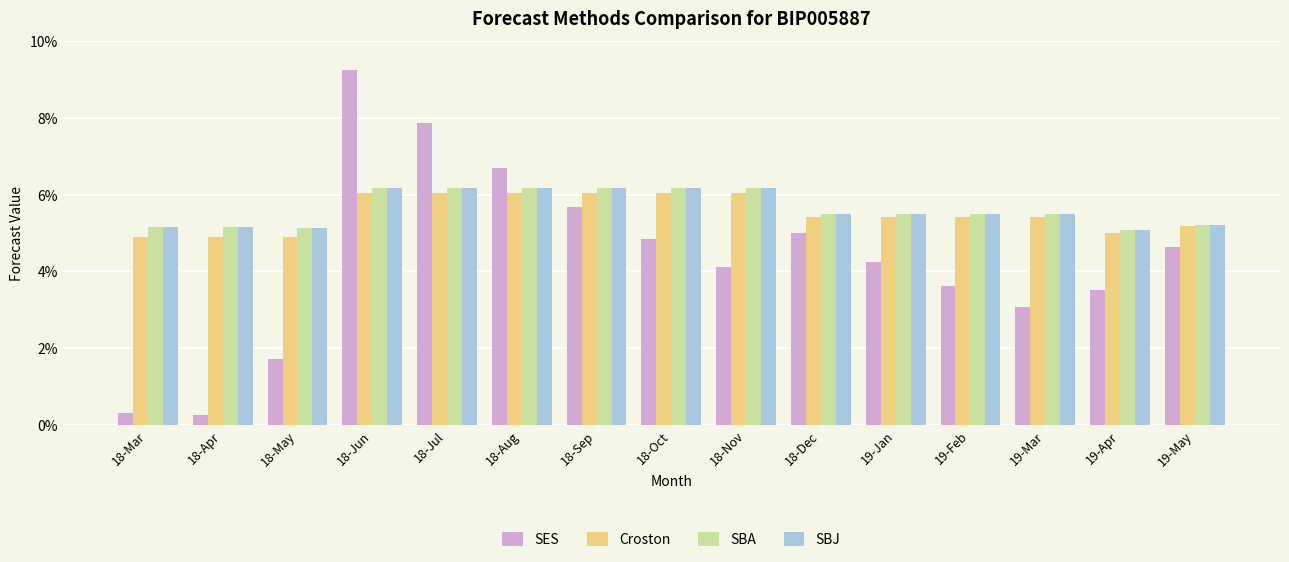

What is the label of the 12th bar from the left?

19-Feb